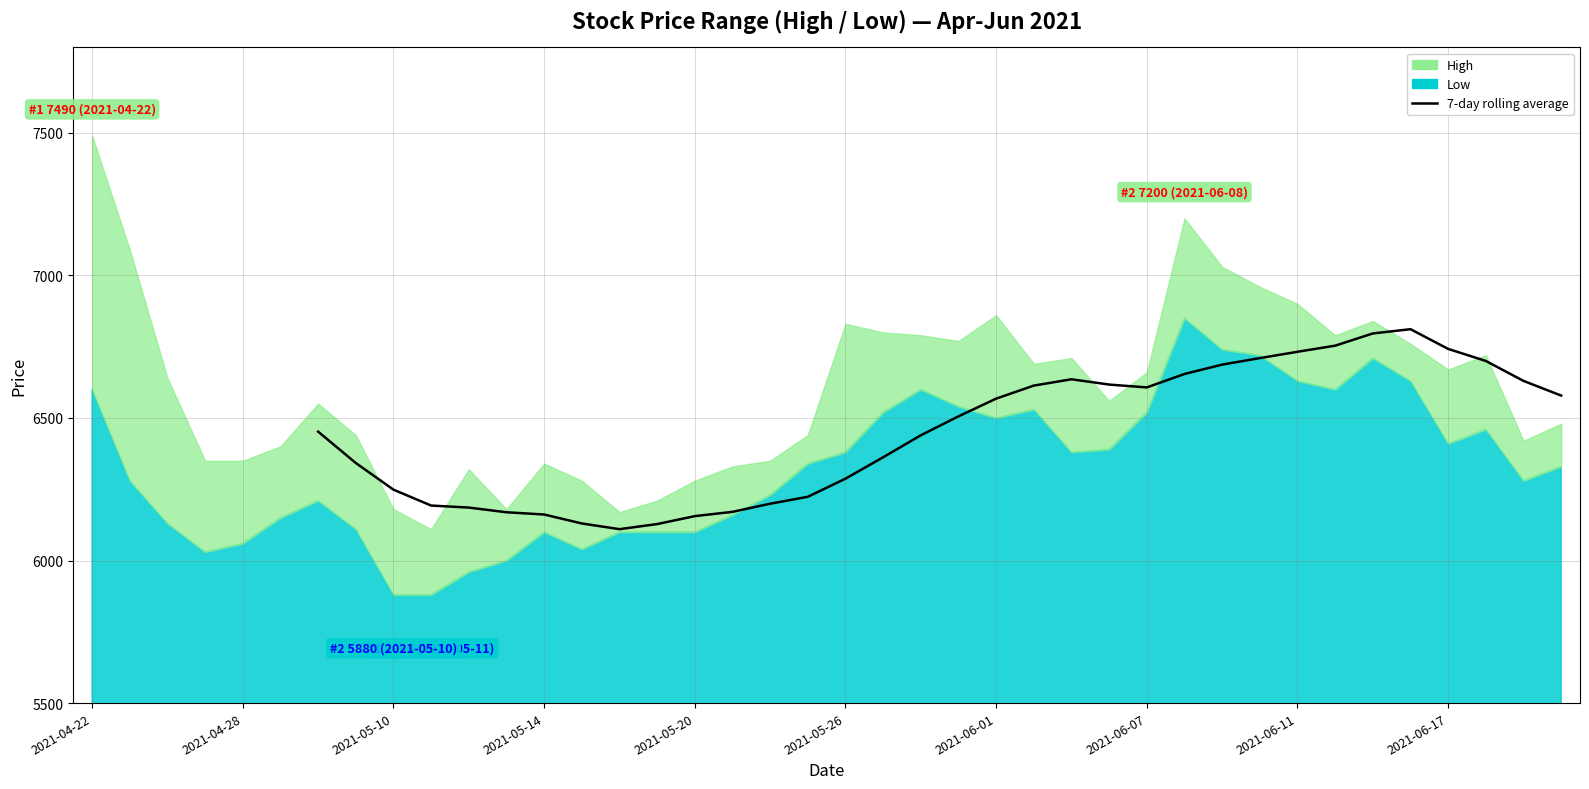

How many categories are shown in the chart?

40